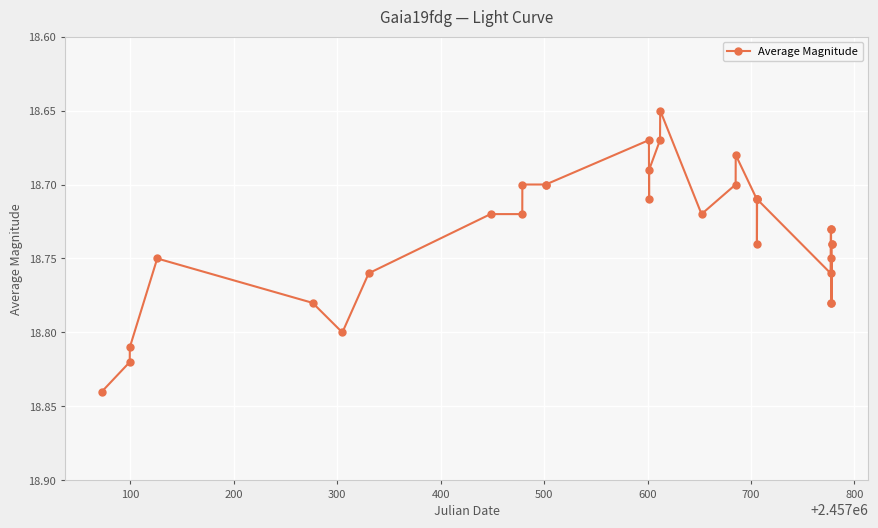

True or false: there are more than 0 points higher than both neighbors.

True